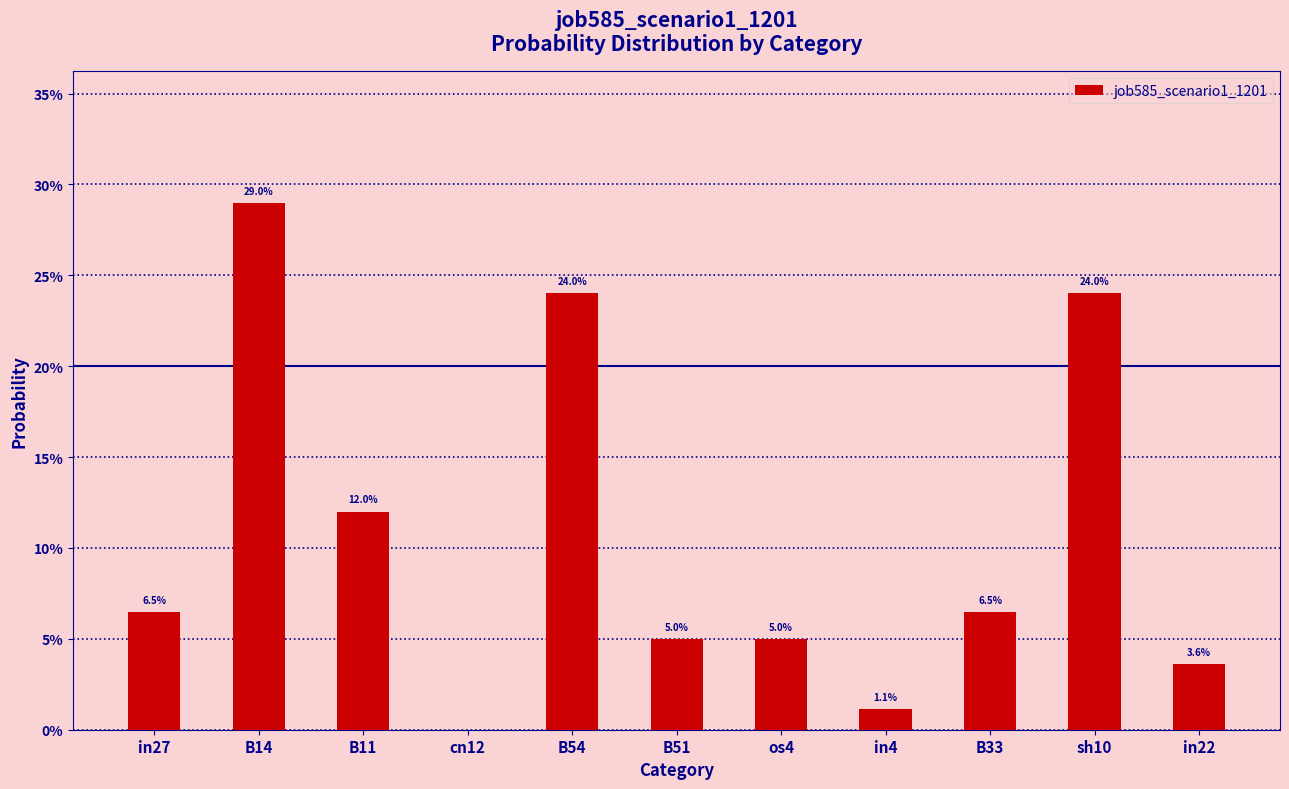

At which category does the chart reach its peak across all series?

B14